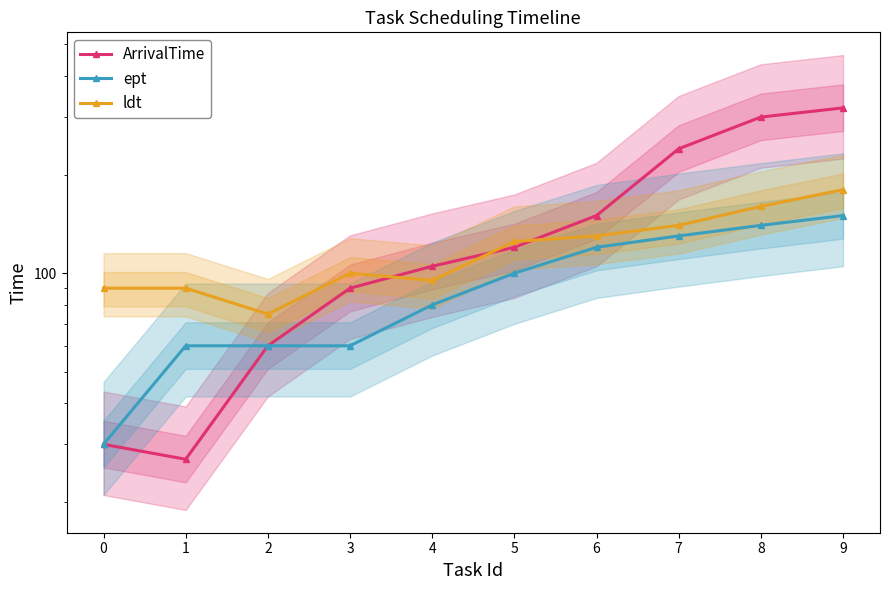

What is the spread (max minus min) of values at 5?

25